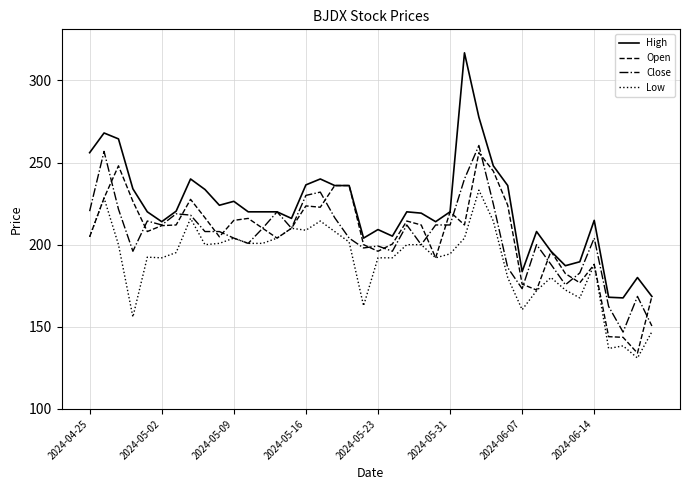

Which series has the largest total across all categories?

High